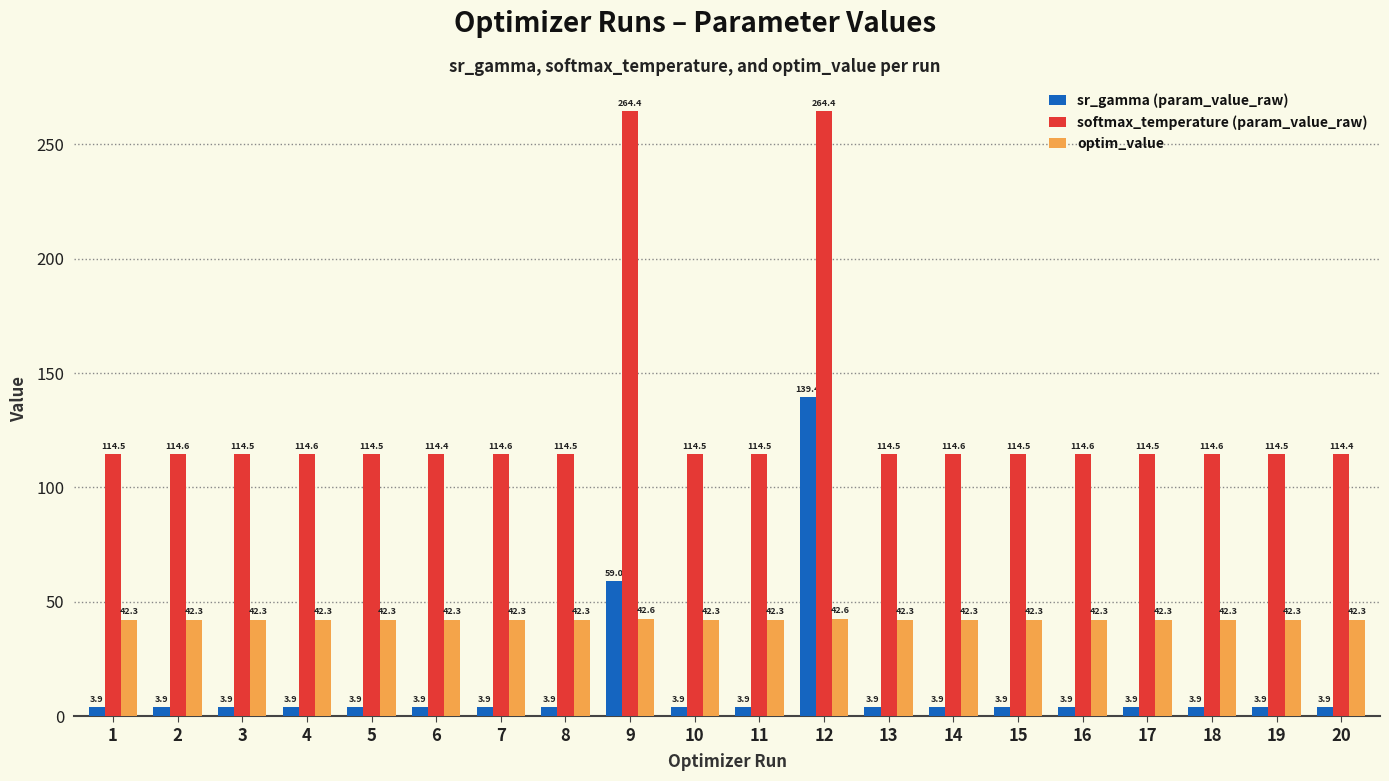

Which series has the widest spread of values?

softmax_temperature (param_value_raw)